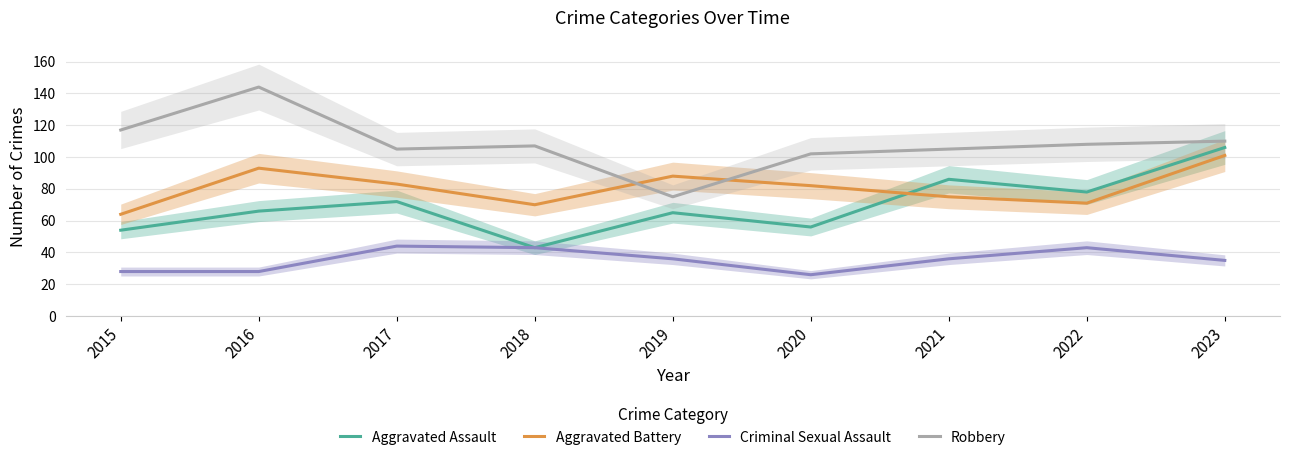

True or false: Criminal Sexual Assault and Aggravated Assault intersect in this chart.

False